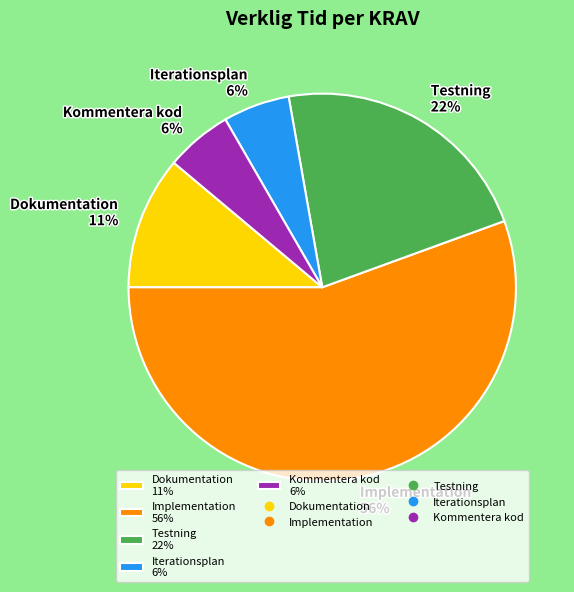

To the nearest percent, what percentage of the pie is Kommentera kod?

6%